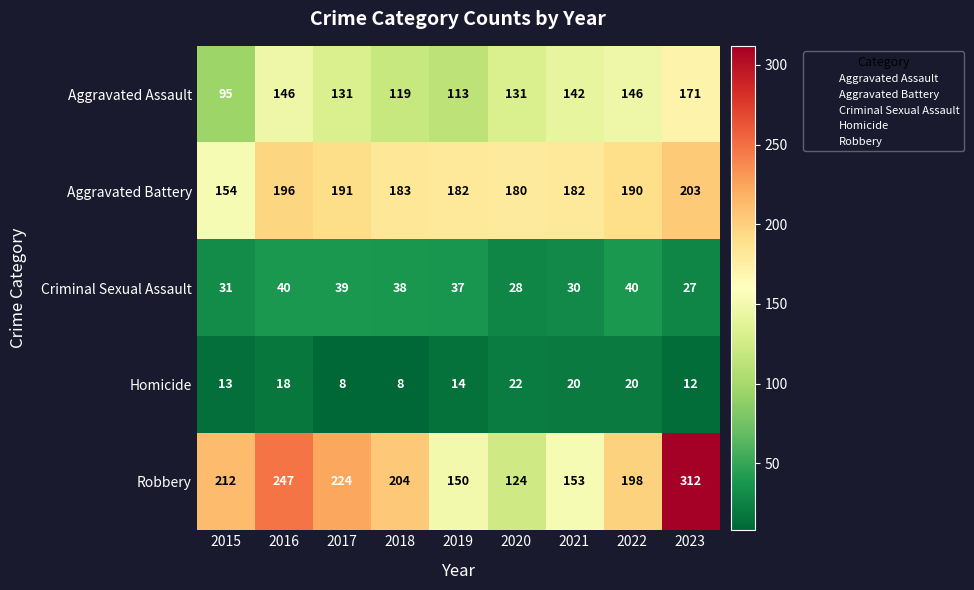

What is the total value across all series at 2016?

647